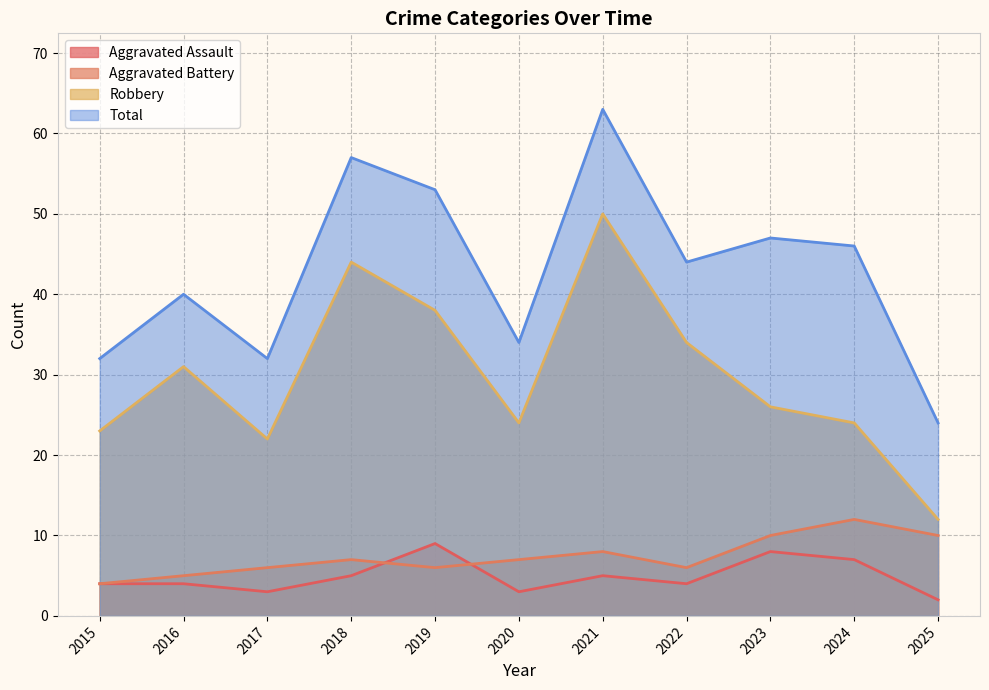

Where is the first local minimum for Aggravated Assault?

2017